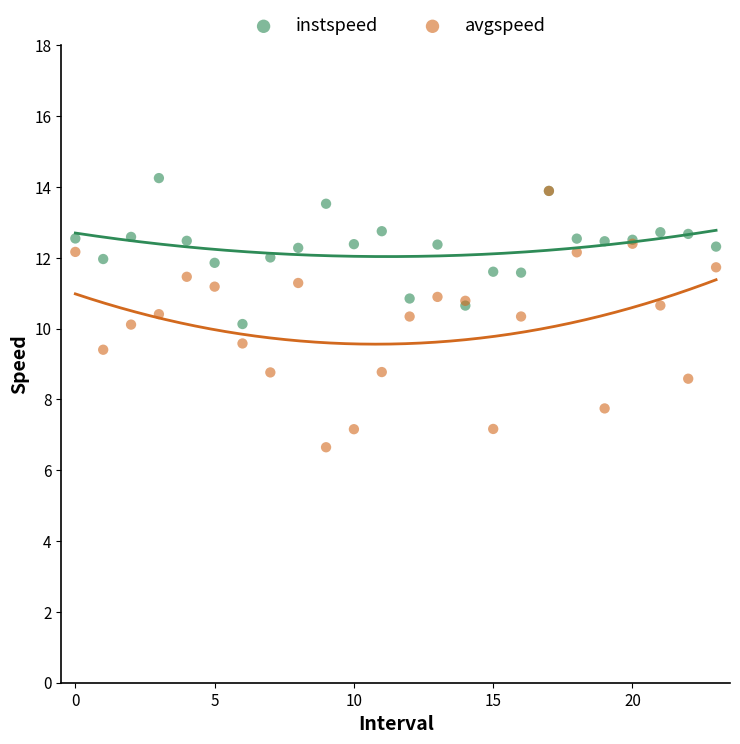

Which series reaches the minimum Y coordinate?

avgspeed